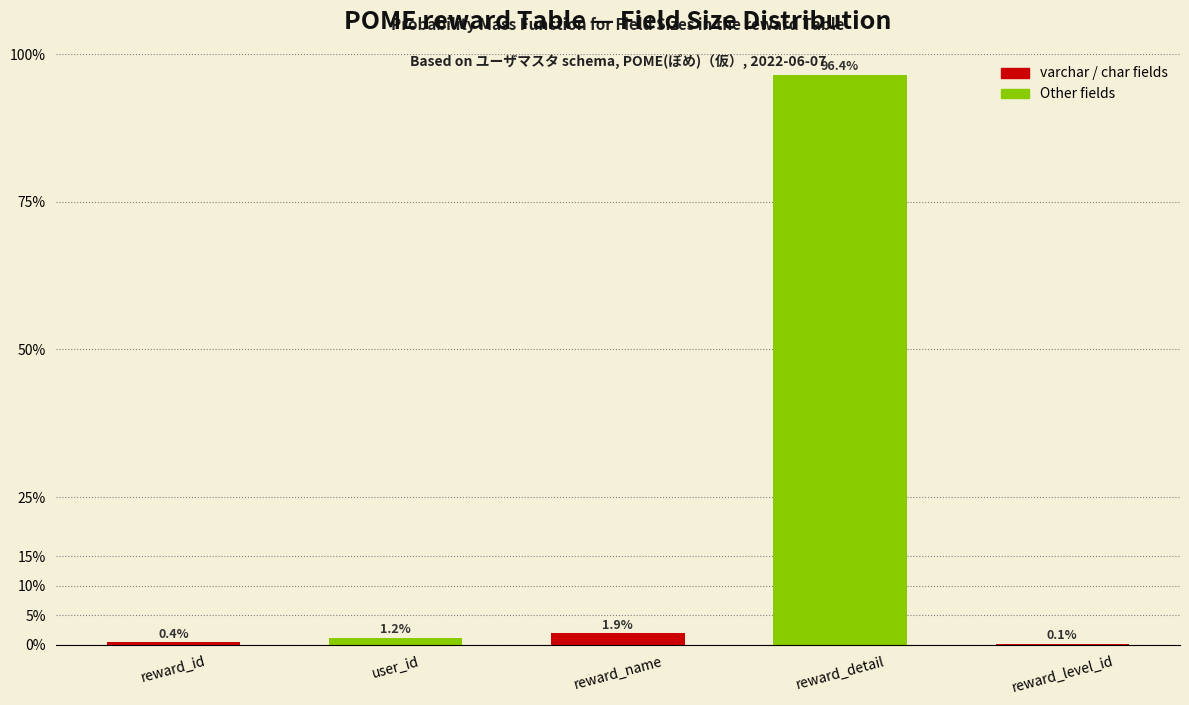

Reading right to left, extract all data points from this chart.

reward_level_id=0.1	reward_detail=96.4	reward_name=1.9	user_id=1.2	reward_id=0.4